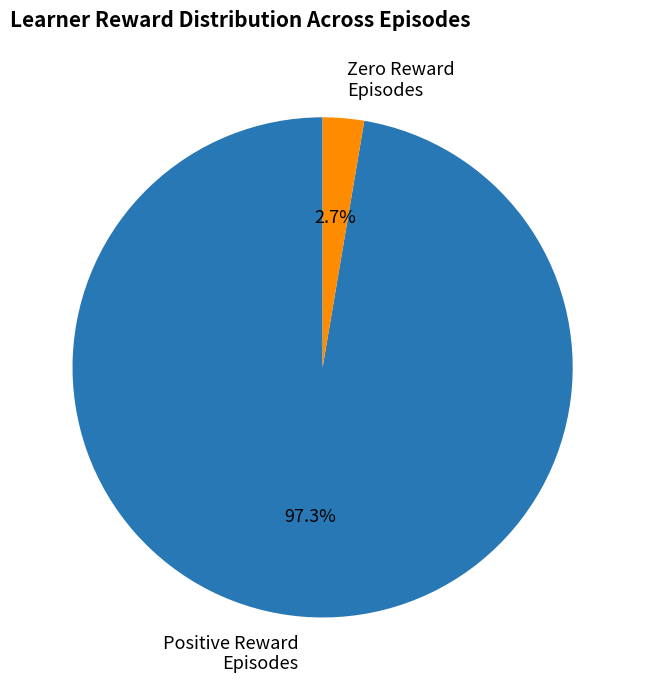

Rank the categories by value from highest to lowest.

Positive Reward Episodes, Zero Reward Episodes